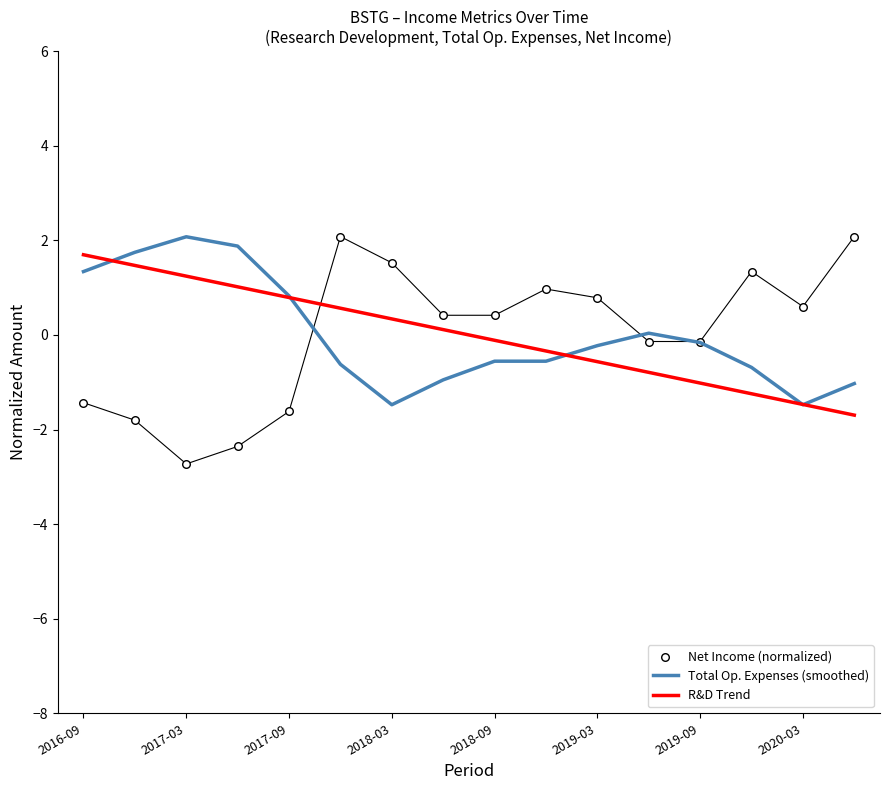

What are all the series names shown in the legend?

Total Op. Expenses (smoothed), R&D Trend, Net Income (normalized)